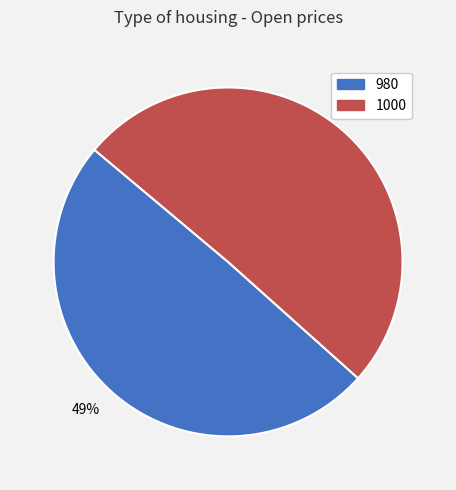

How many segments does this pie chart have?

2